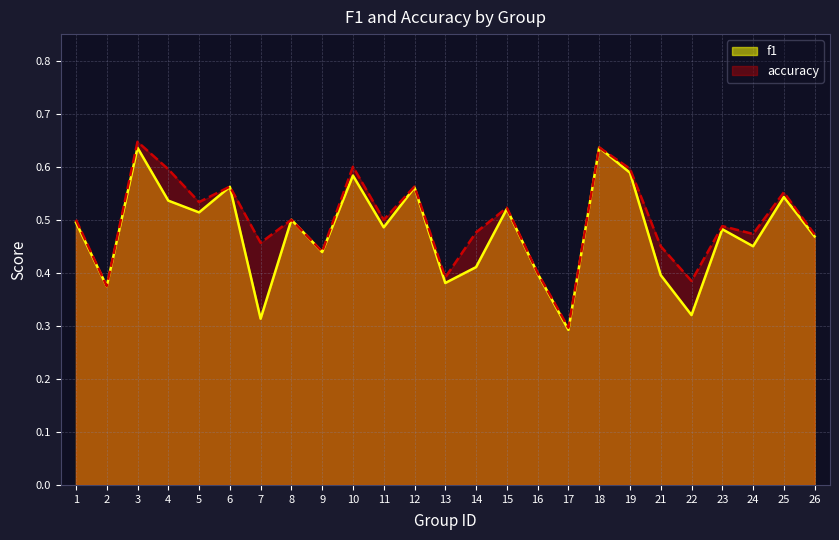

The value of f1 at 24 is 0.5. True or false?

True